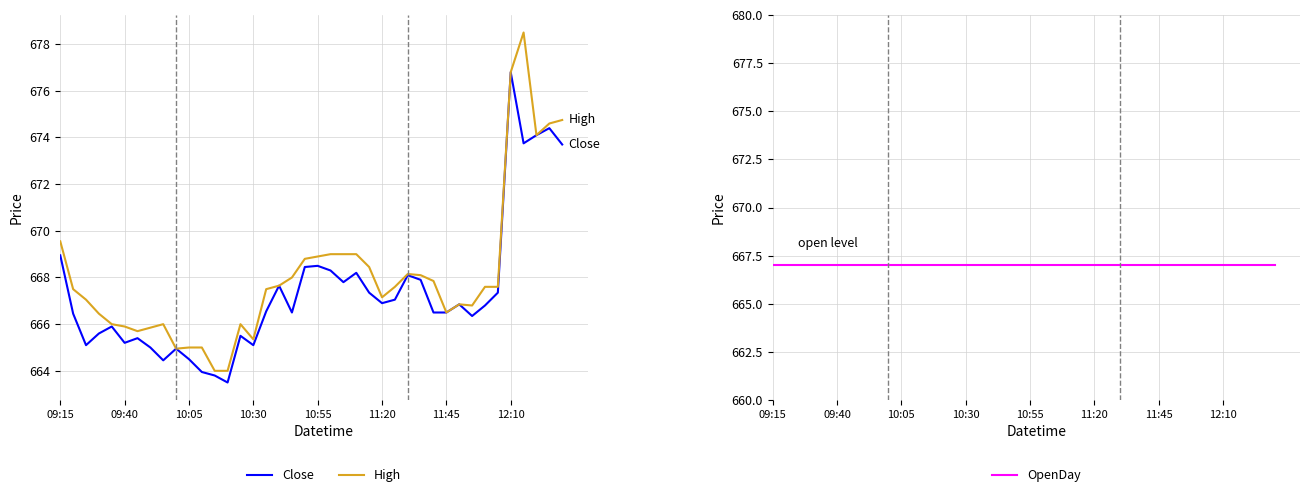

The OpenDay series shows 1024.1 at 23. True or false?

False